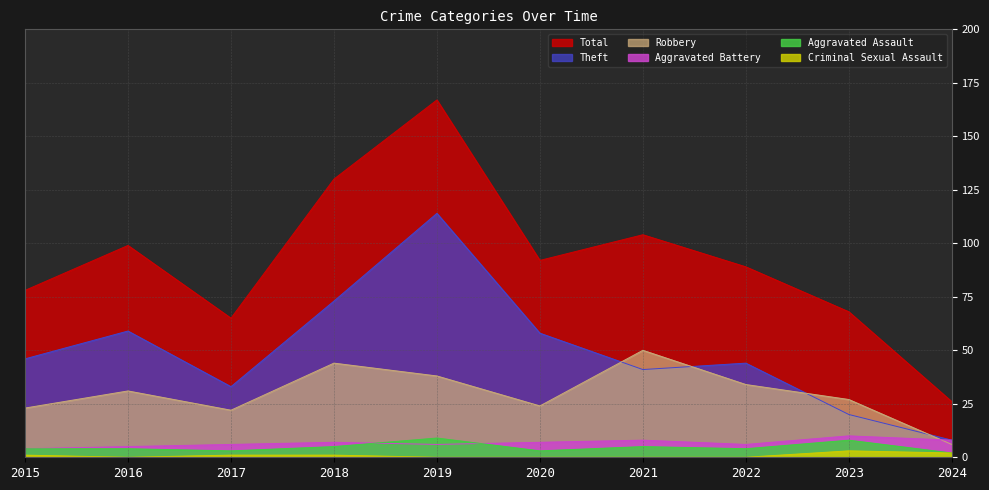

True or false: Criminal Sexual Assault and Theft cross at least once.

False